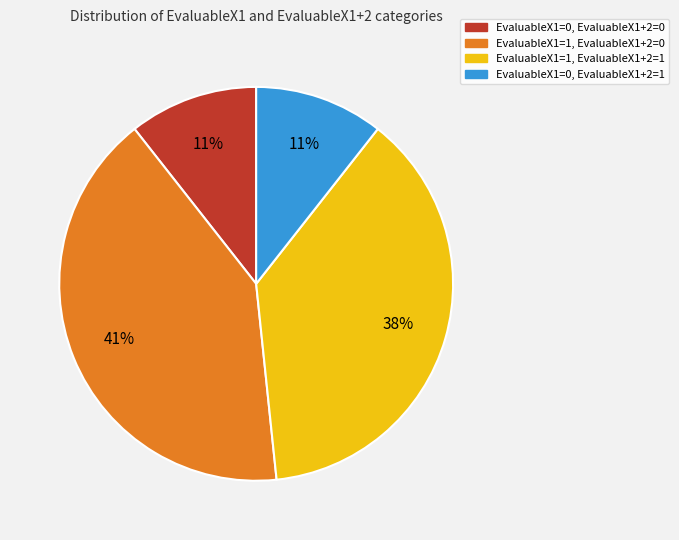

To the nearest percent, what portion does EvaluableX1=0, EvaluableX1+2=0 represent?

11%